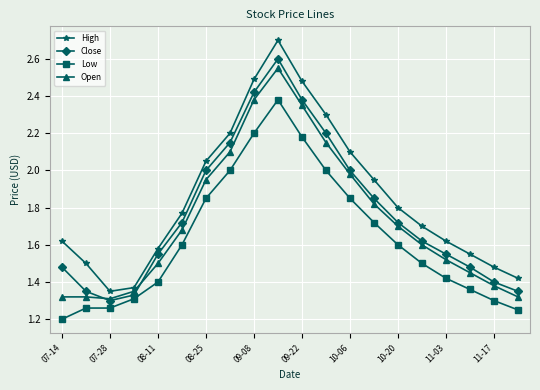

Which series has the largest total across all categories?

High